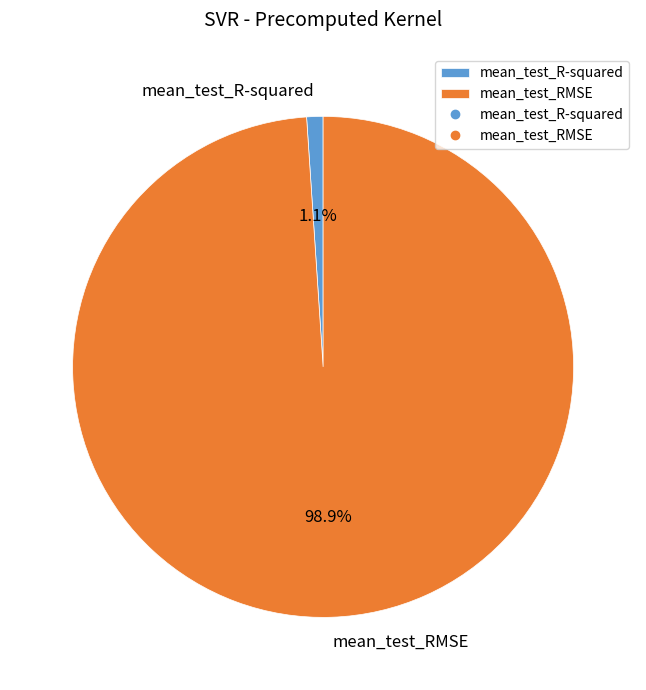

Do mean_test_R-squared and mean_test_RMSE together represent more than half of the pie?

Yes